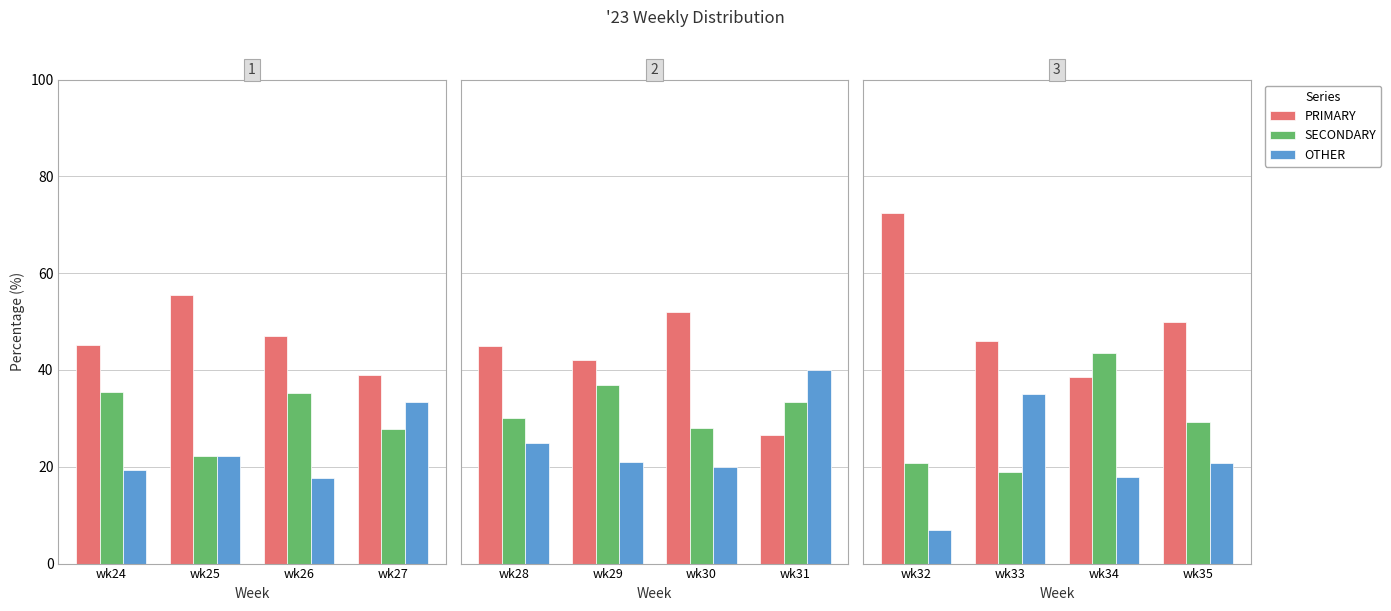

List the series in order of their peak value, highest first.

PRIMARY, SECONDARY, OTHER